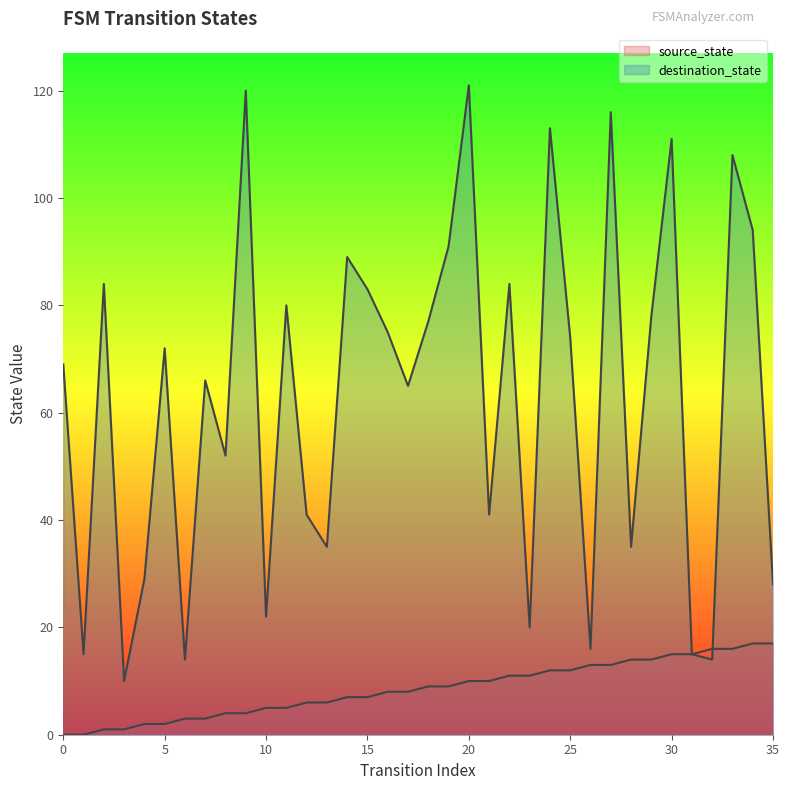

What is the difference between the source_state values at 13 and 14?

1